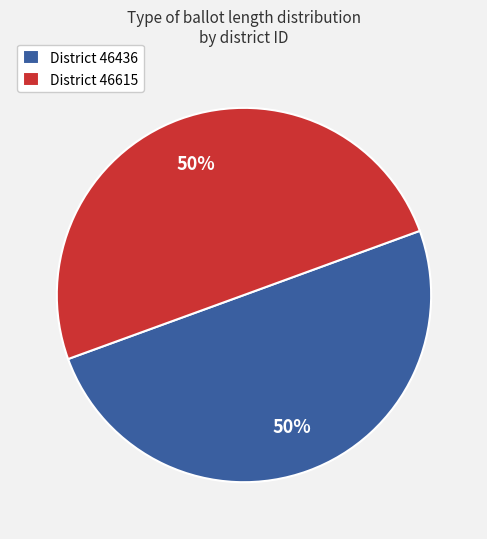

How many slices are in this pie chart?

2